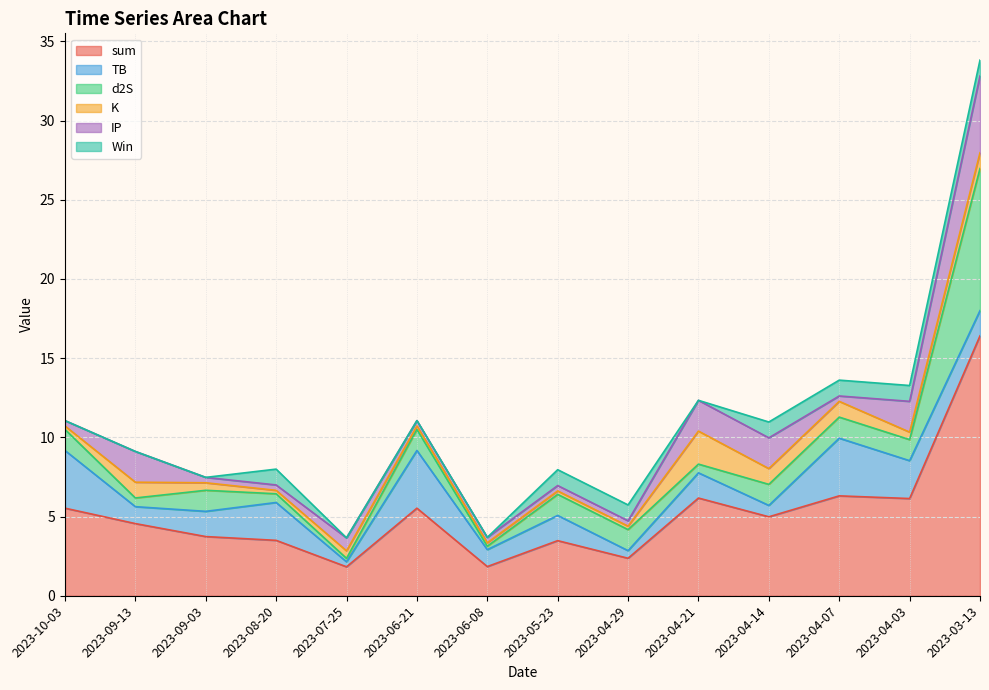

How many lines are shown in the chart?

6